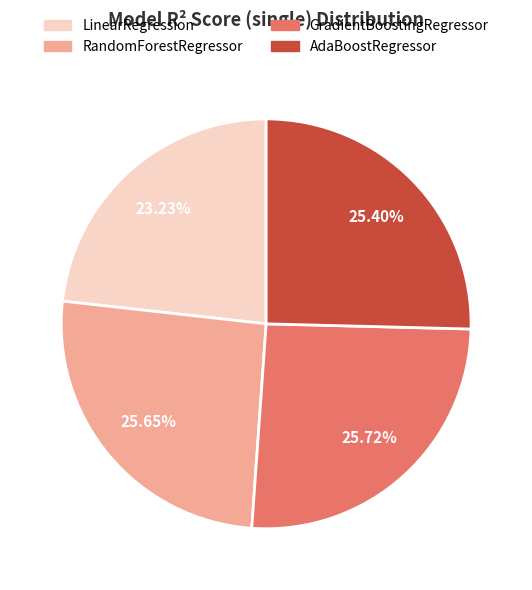

Is it true that RandomForestRegressor is 16% of the pie?

False